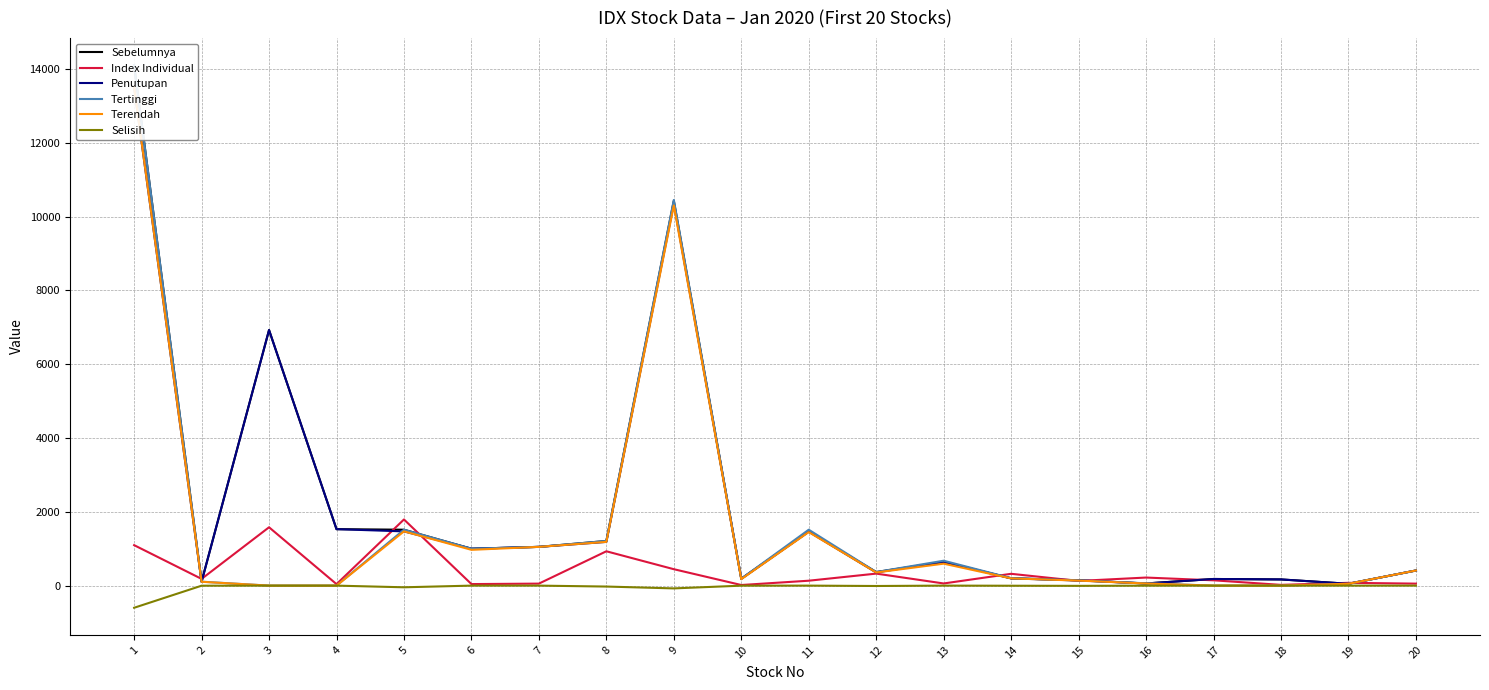

Read the Penutupan value at 3.

6925.0